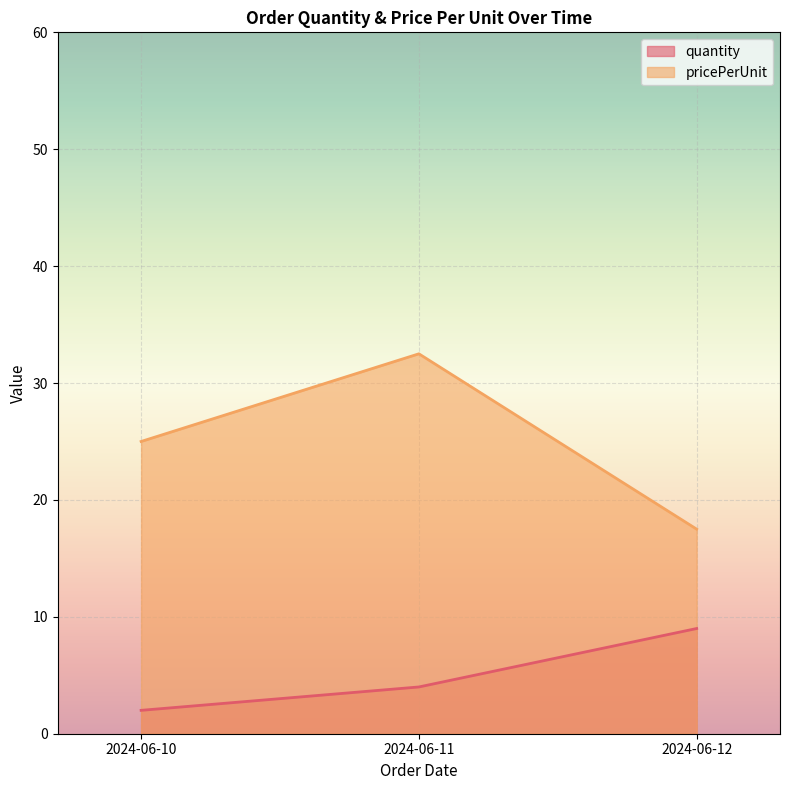

True or false: quantity has a value of 2 at 2024-06-11.

False